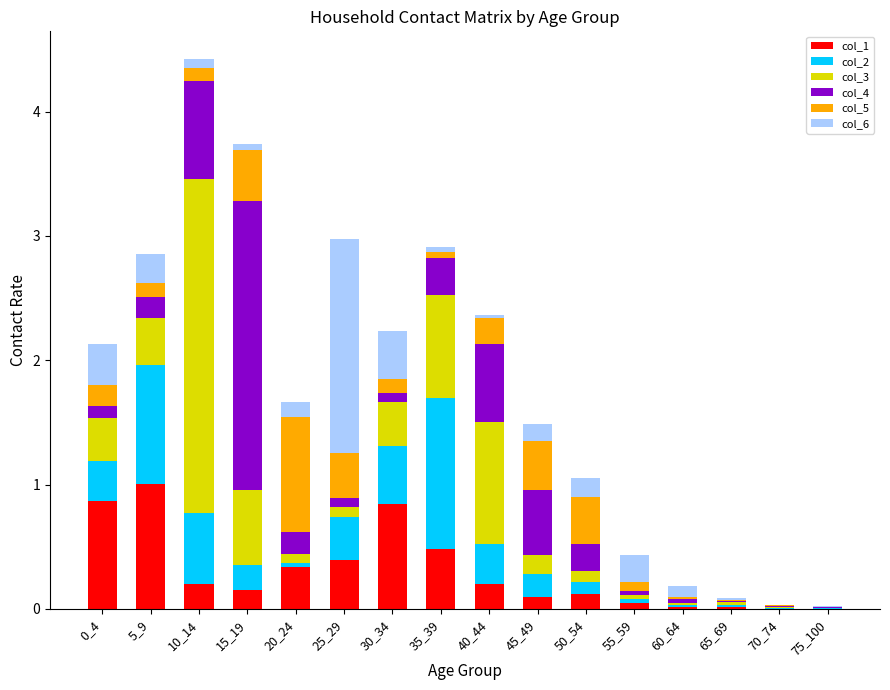

The col_1 series shows 0.2 at 40_44. True or false?

True